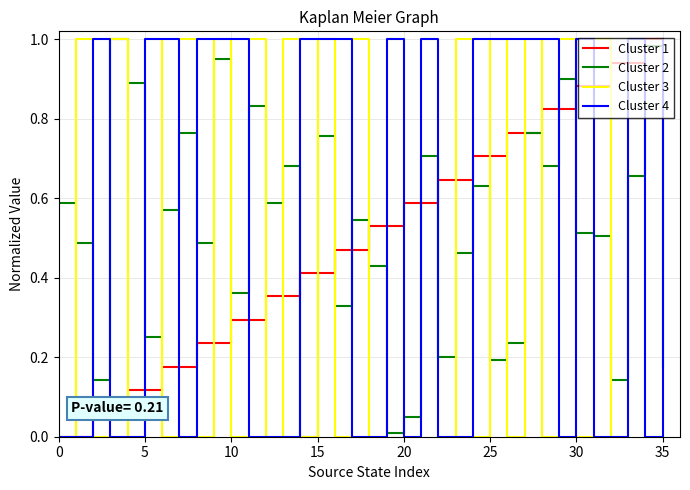

Which series ends up on top after the final intersection of Cluster 2 and Cluster 4?

Cluster 4